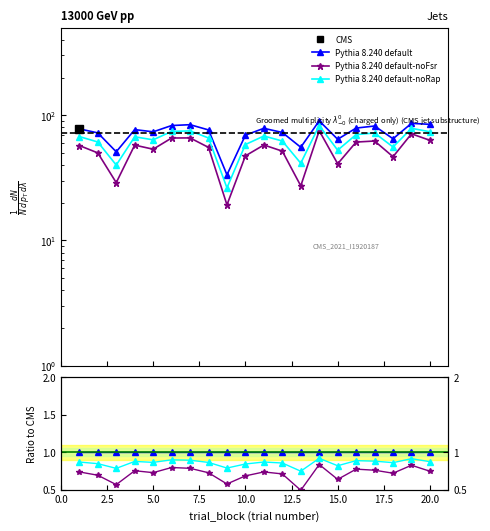

How many lines are shown in the chart?

3